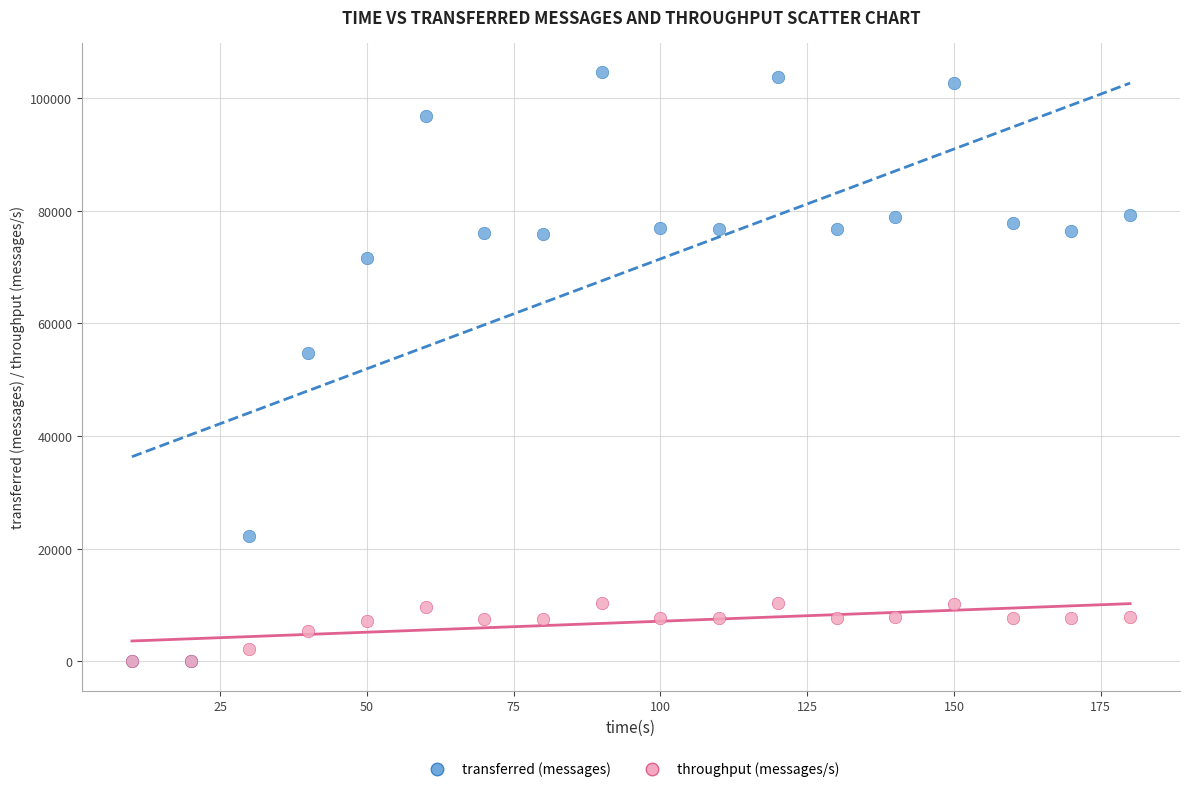

In the transferred (messages) series, what Y value is closest to 52310?

54720